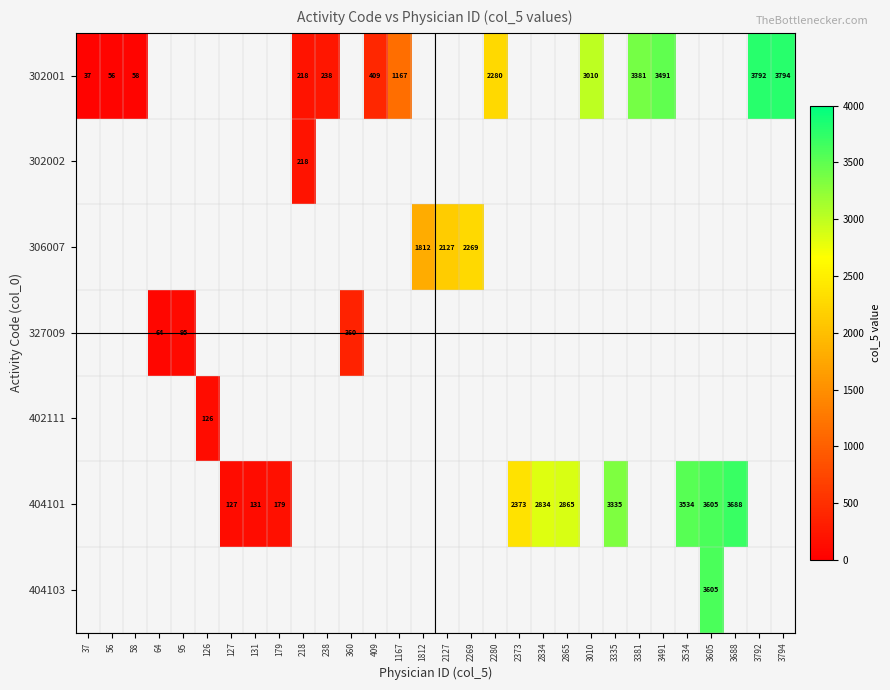

The value of 404103 at 360 is 0. True or false?

True